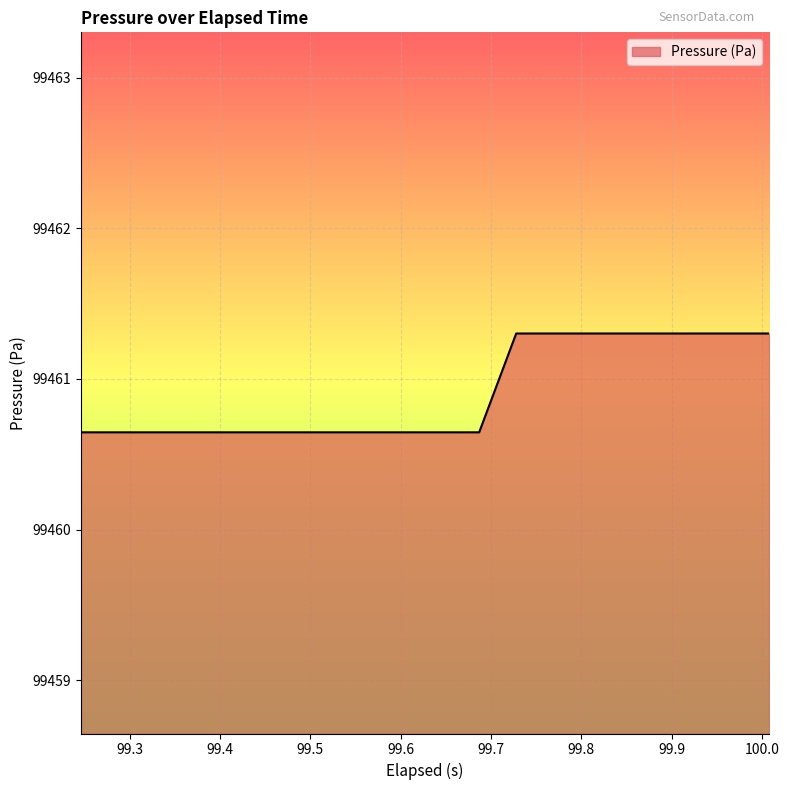

What is the difference between the maximum and minimum values?

0.7